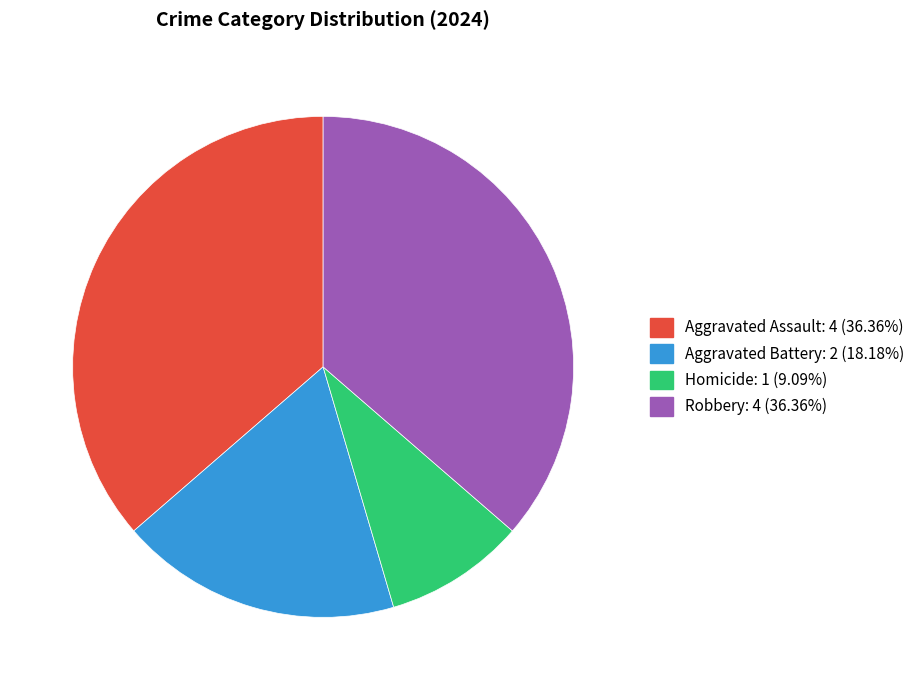

Between Aggravated Battery and Robbery, which is larger?

Robbery